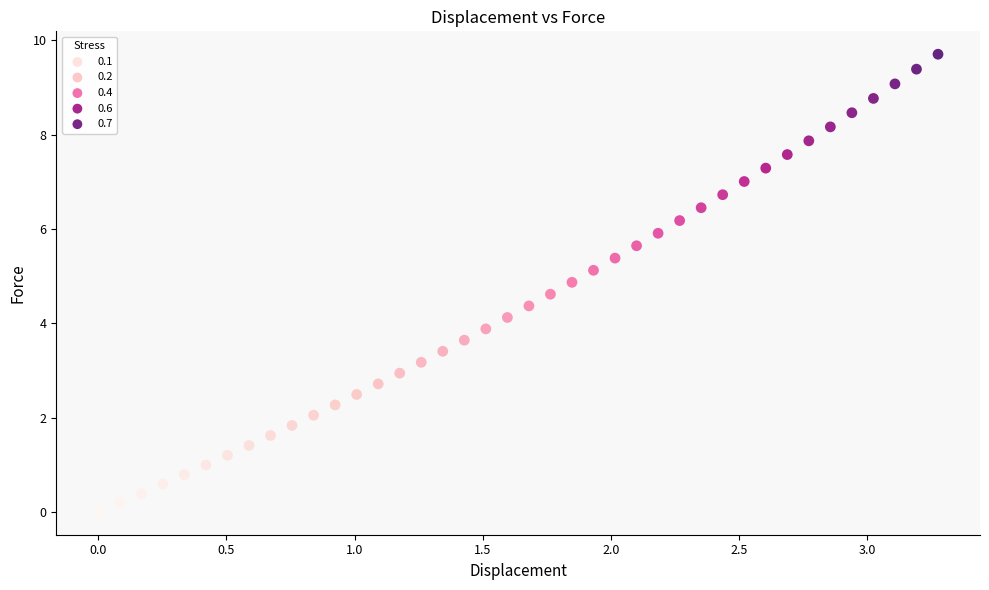

What is the range of Y values (max minus min)?

9.7